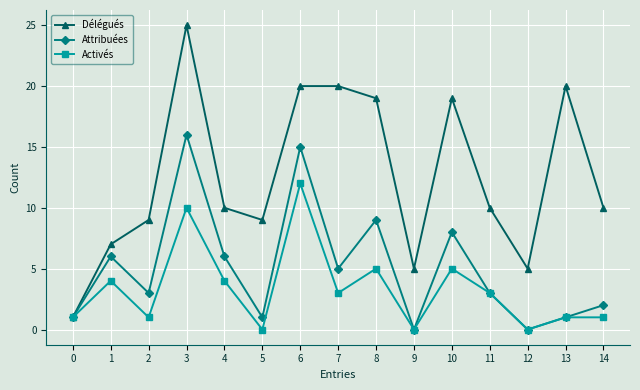

Reading left to right, what are all the values shown in this chart?

Délégués: 1	7	9	25	10	9	20	20	19	5	19	10	5	20	10
Attribuées: 1	6	3	16	6	1	15	5	9	0	8	3	0	1	2
Activés: 1	4	1	10	4	0	12	3	5	0	5	3	0	1	1